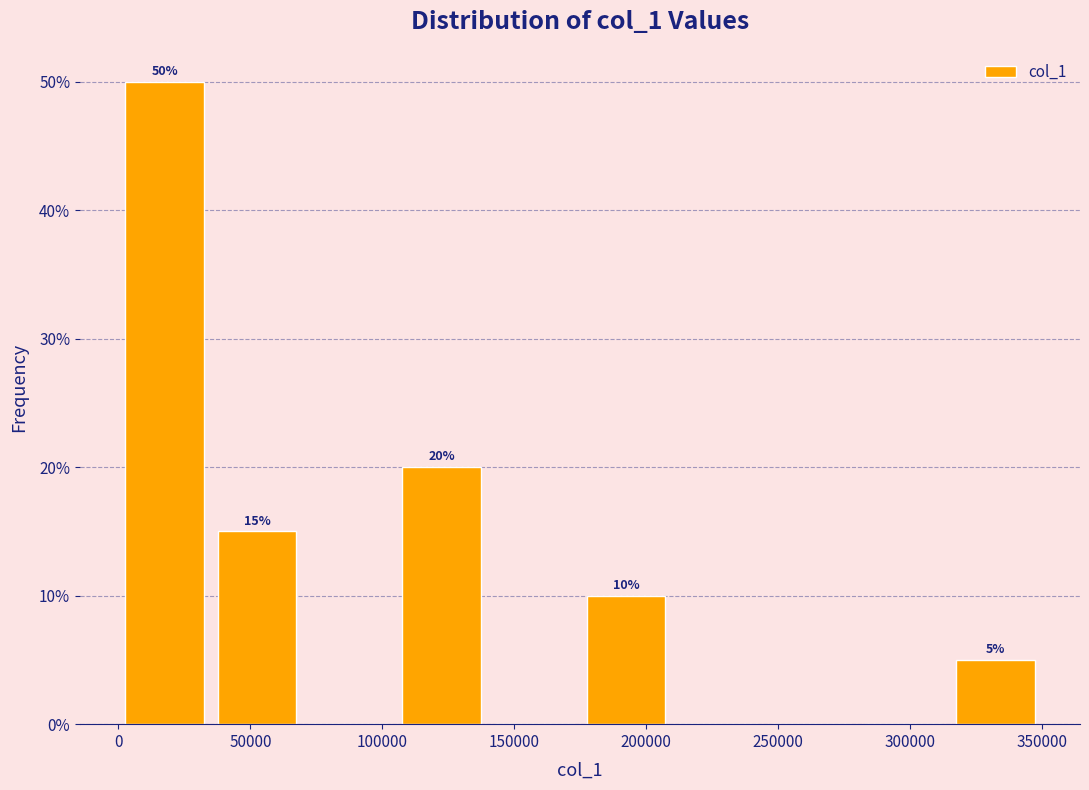

Which range on the x-axis has the tallest bar?

0 to 35000